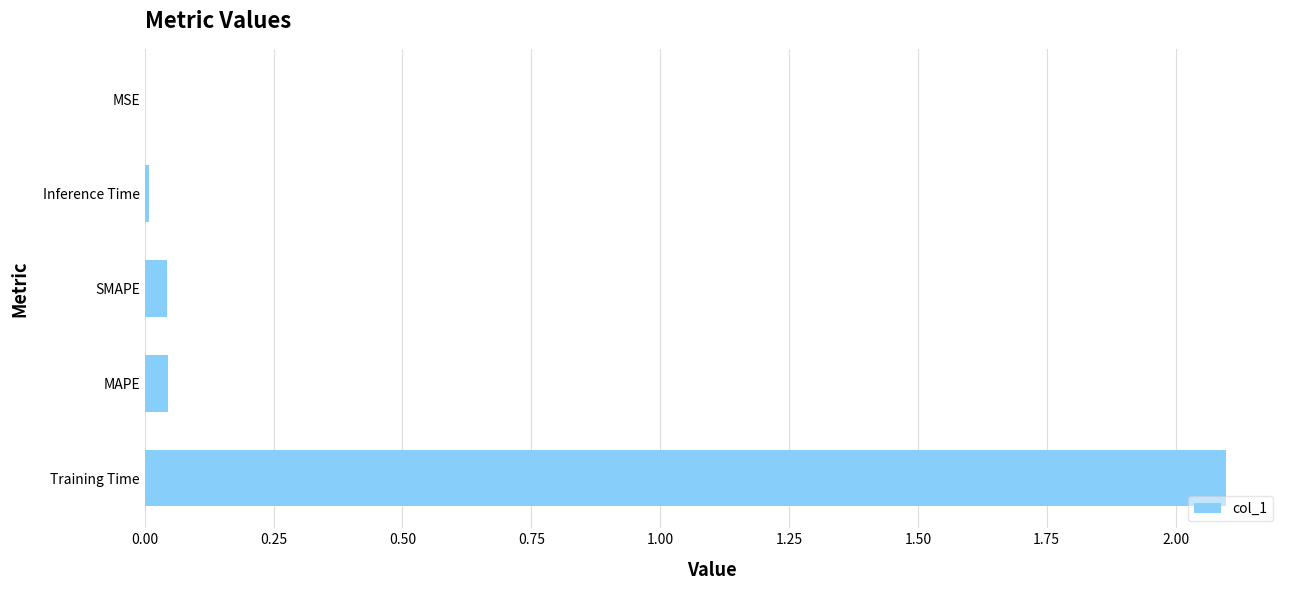

At which category does the chart reach its peak across all series?

Training Time